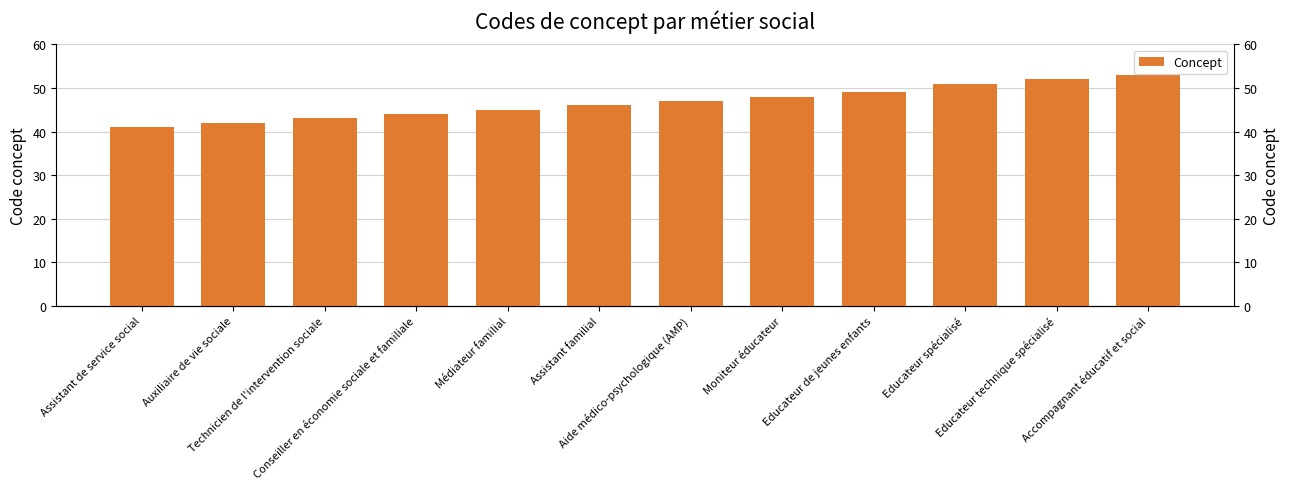

What is the ratio of the value at Assistant familial to the value at Technicien de l'intervention sociale?

1.1